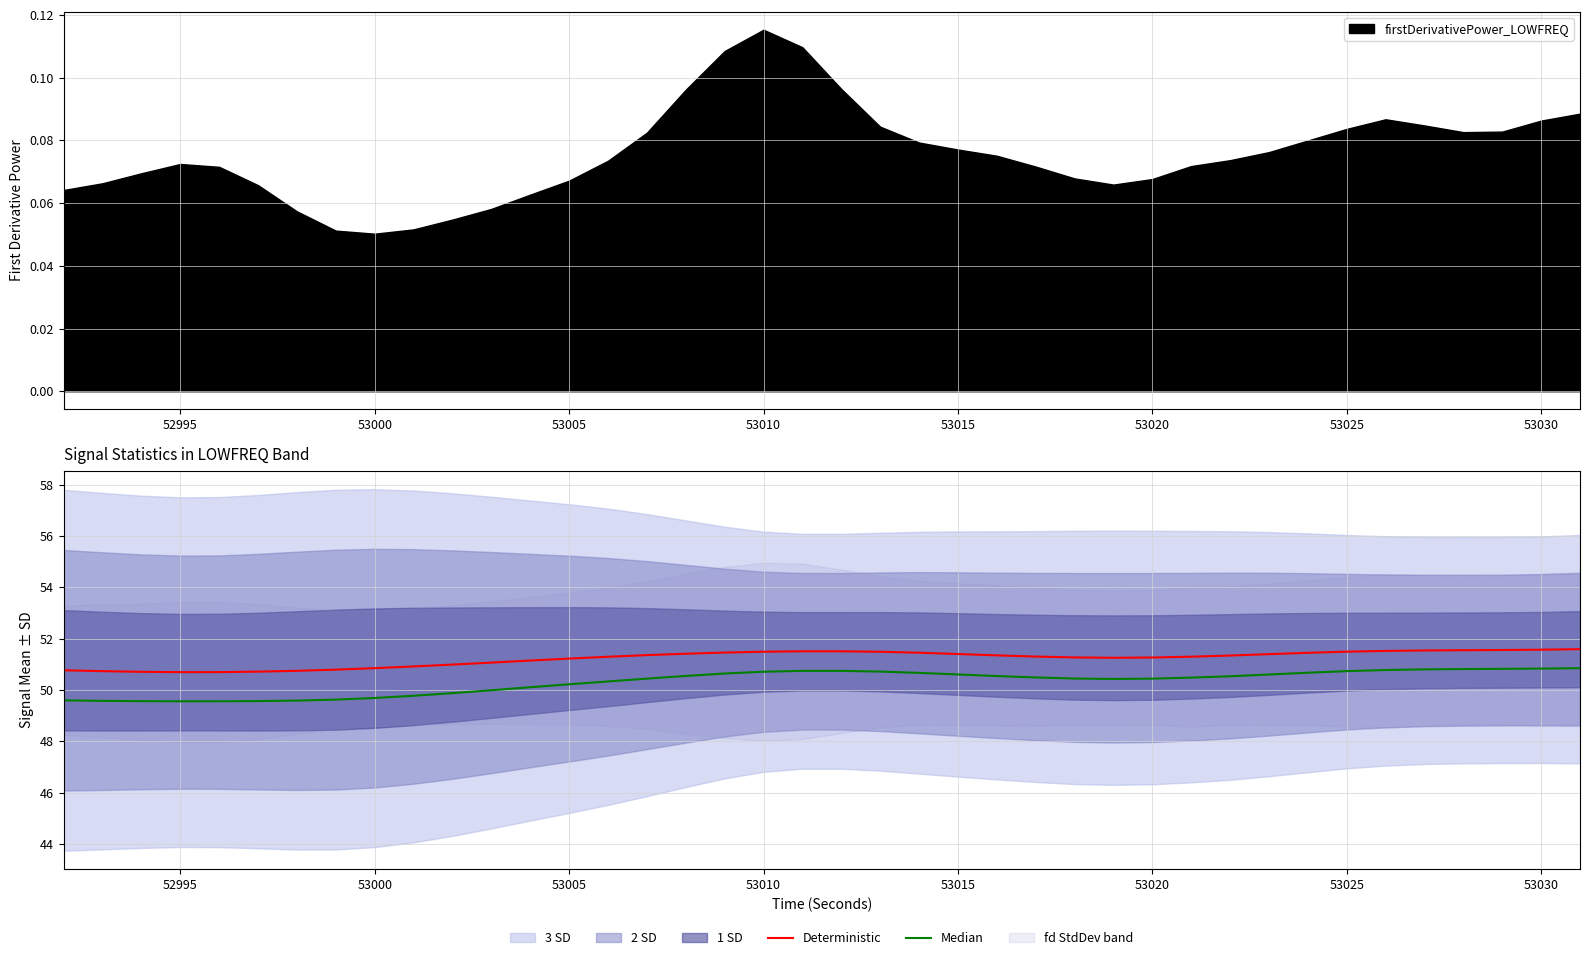

Reading left to right, list all the values displayed in this chart.

Deterministic: 50.8	50.7	50.7	50.7	50.7	50.7	50.7	50.8	50.8	50.9	51.0	51.1	51.1	51.2	51.3	51.4	51.4	51.5	51.5	51.5	51.5	51.5	51.4	51.4	51.3	51.3	51.3	51.3	51.3	51.3	51.3	51.4	51.4	51.5	51.5	51.5	51.5	51.6	51.6	51.6
Median: 49.6	49.6	49.6	49.6	49.6	49.6	49.6	49.6	49.7	49.8	49.9	50.0	50.1	50.2	50.3	50.4	50.5	50.6	50.7	50.7	50.7	50.7	50.7	50.6	50.5	50.5	50.4	50.4	50.4	50.5	50.5	50.6	50.7	50.7	50.8	50.8	50.8	50.8	50.8	50.8